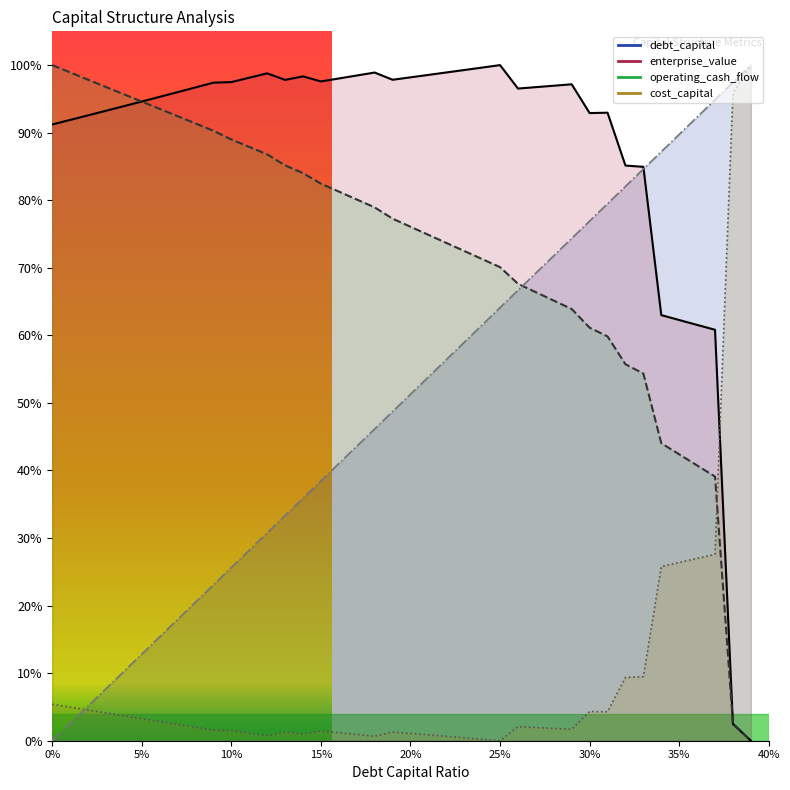

What is the average value of the operating_cash_flow series?

0.7